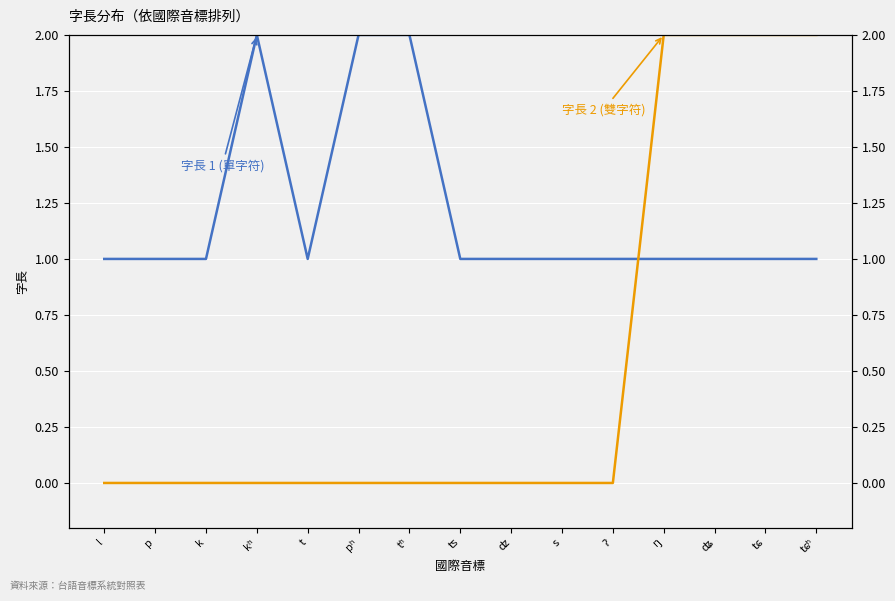

Is it true that 字長 2 (雙字符) equals 2 at ŋ?

True